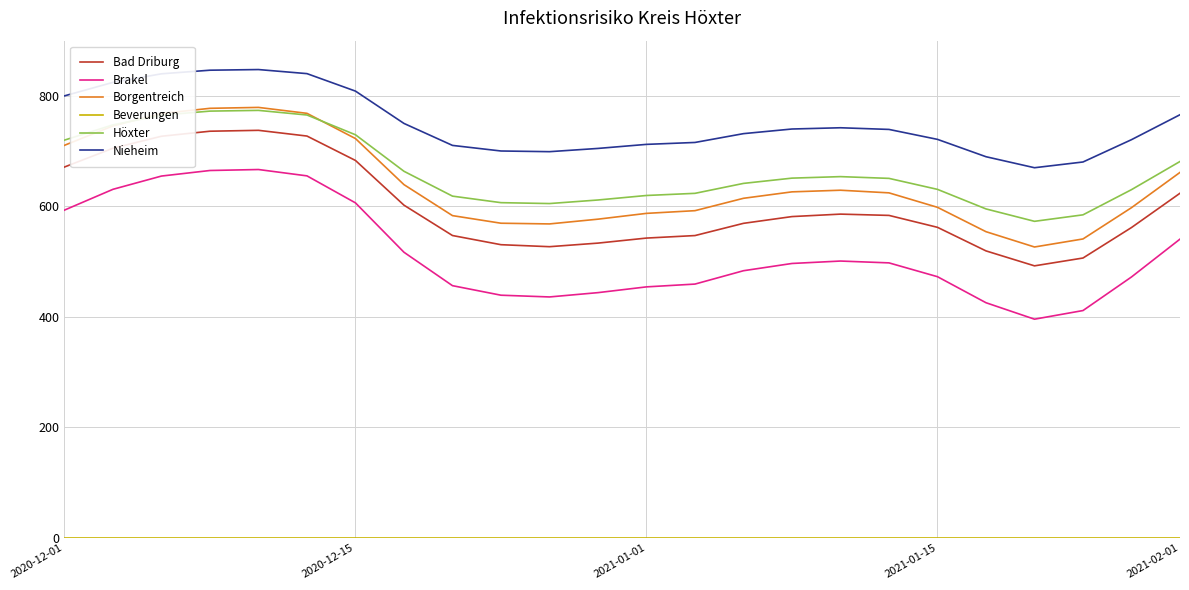

What is the maximum value shown in the chart?

847.7